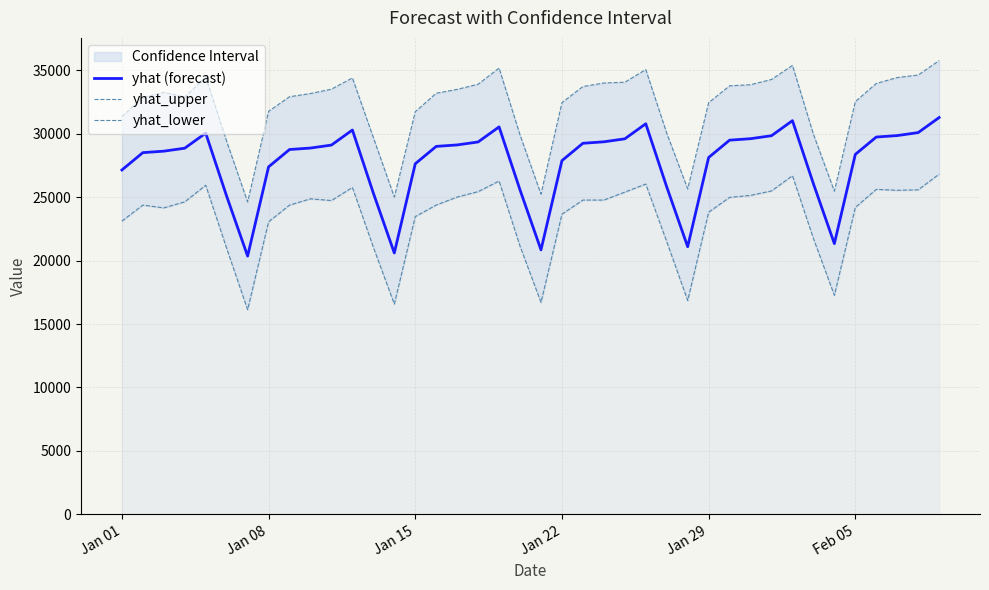

List the series in order of their peak value, highest first.

yhat_upper, yhat (forecast), yhat_lower